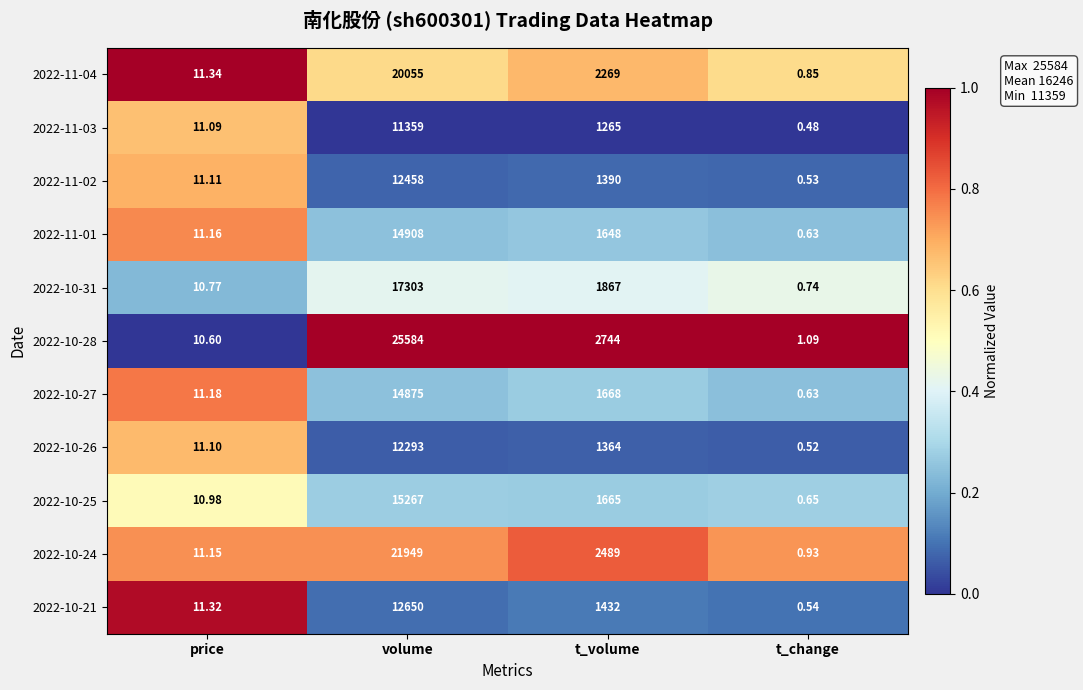

Which category has the lowest value across all series?

t_change